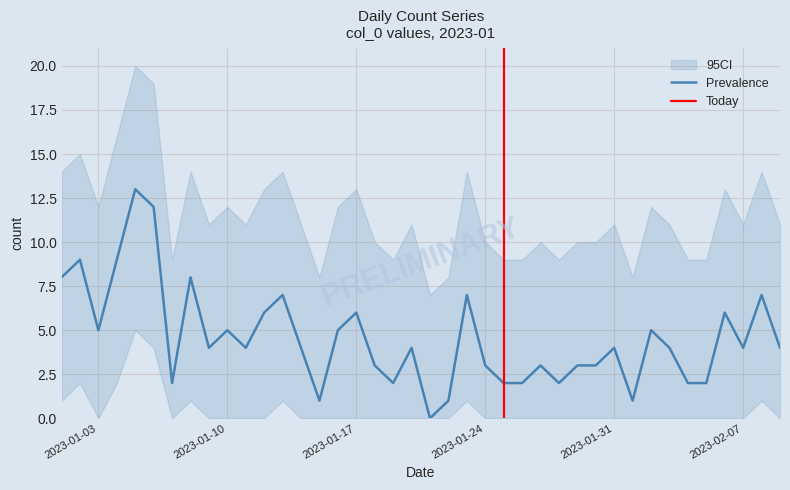

What is the difference between the CI_high values at 2023-01-19 and 2023-01-29?

1